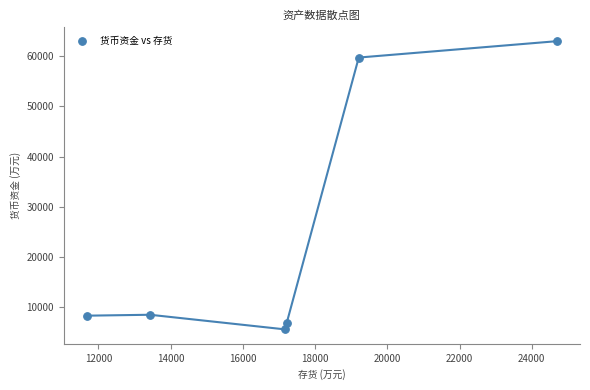

What is the average Y value?

25300